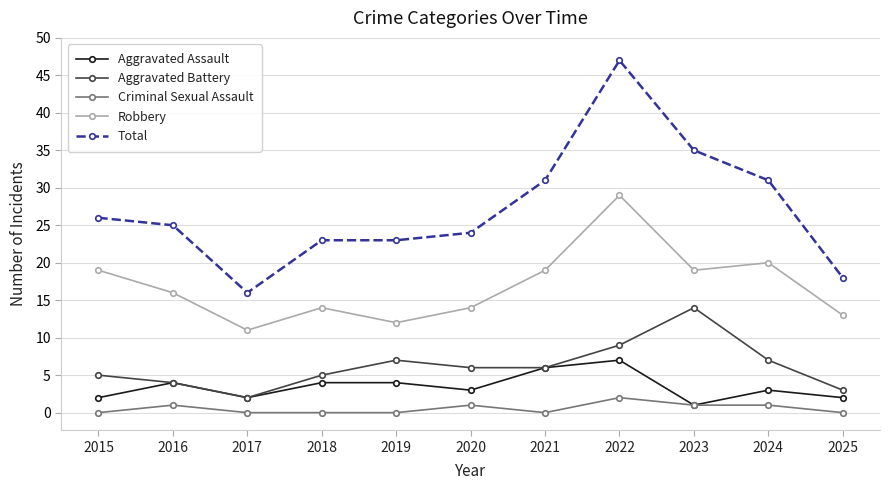

Which series has the largest total across all categories?

Total